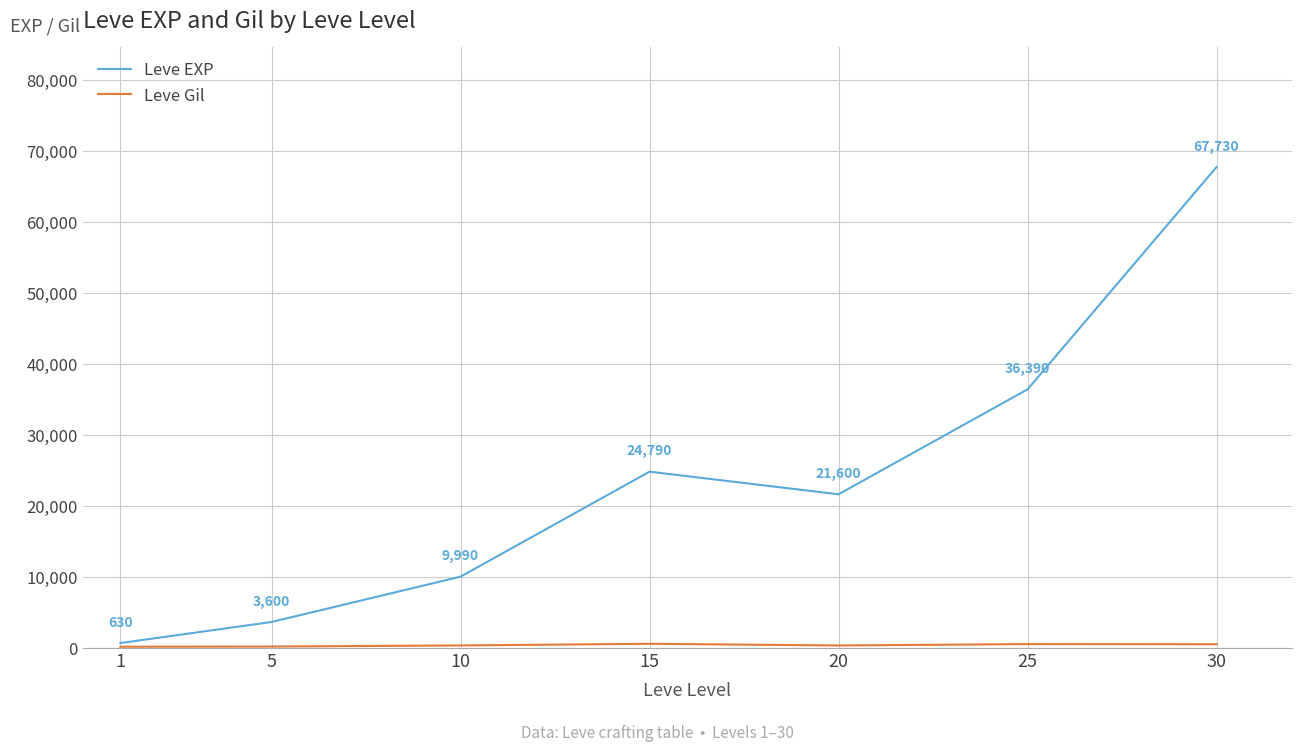

Rank the categories by Leve EXP value from lowest to highest.

1, 5, 10, 20, 15, 25, 30